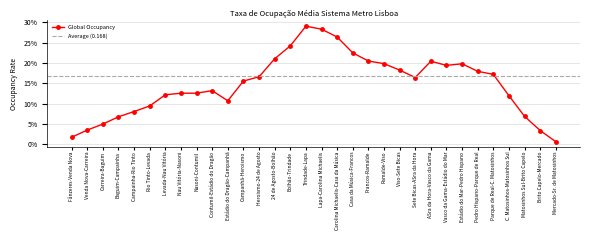

At which category does the chart reach its peak across all series?

Trindade-Lapa